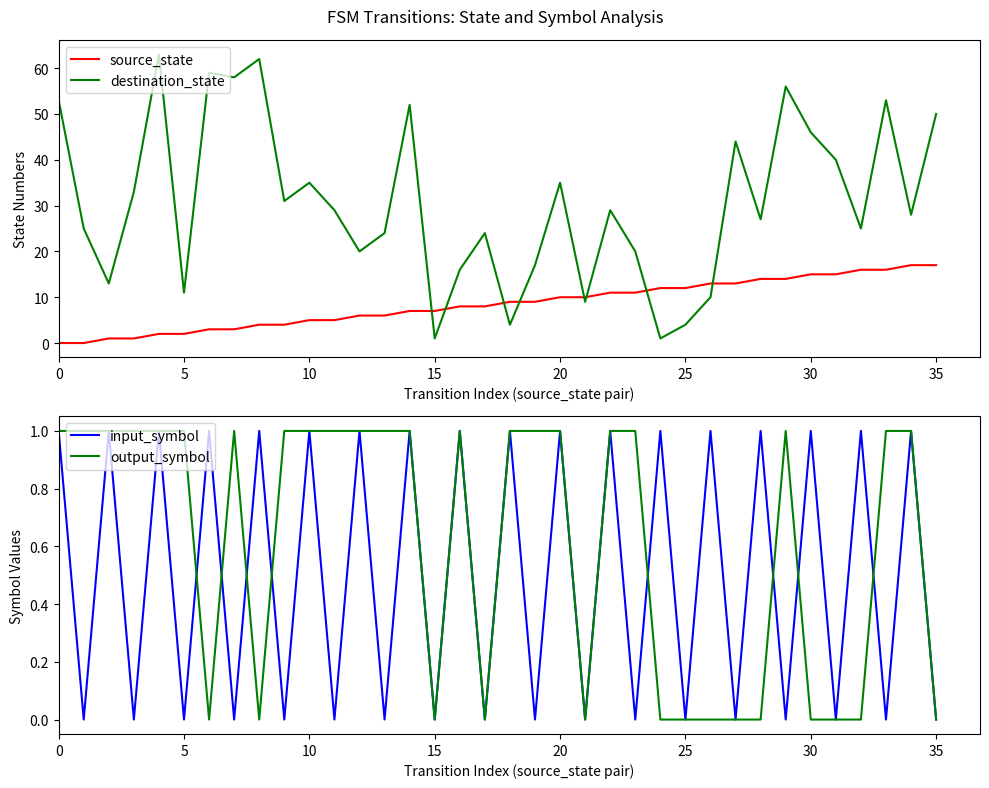

True or false: source_state and destination_state cross at least once.

True